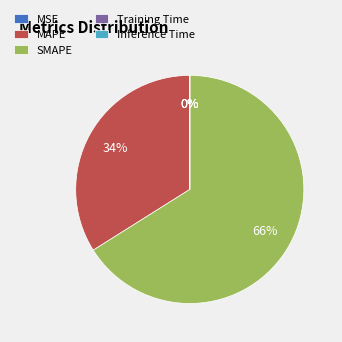

Is SMAPE the majority of the pie?

Yes